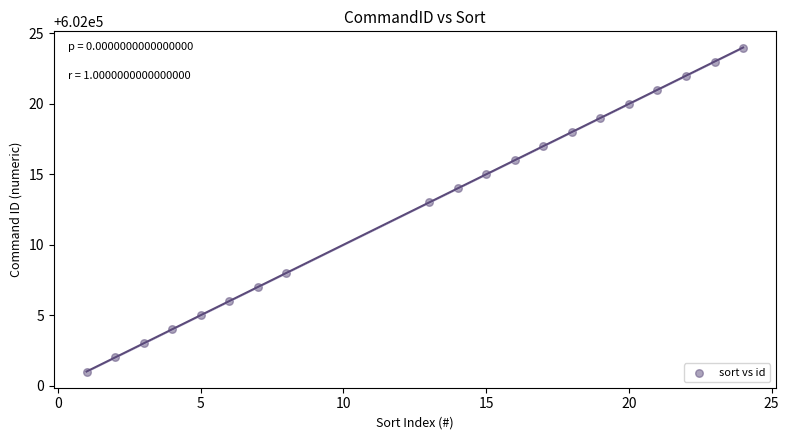

What Y value in the scatter plot is closest to 602012?

602013